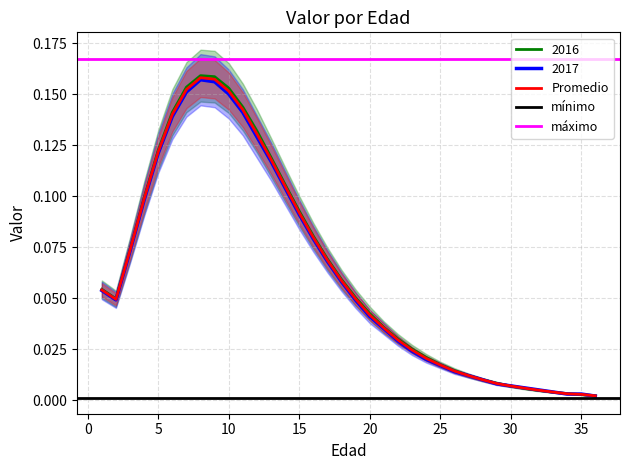

In 2016, how many points are higher than both neighbors (excluding endpoints)?

1